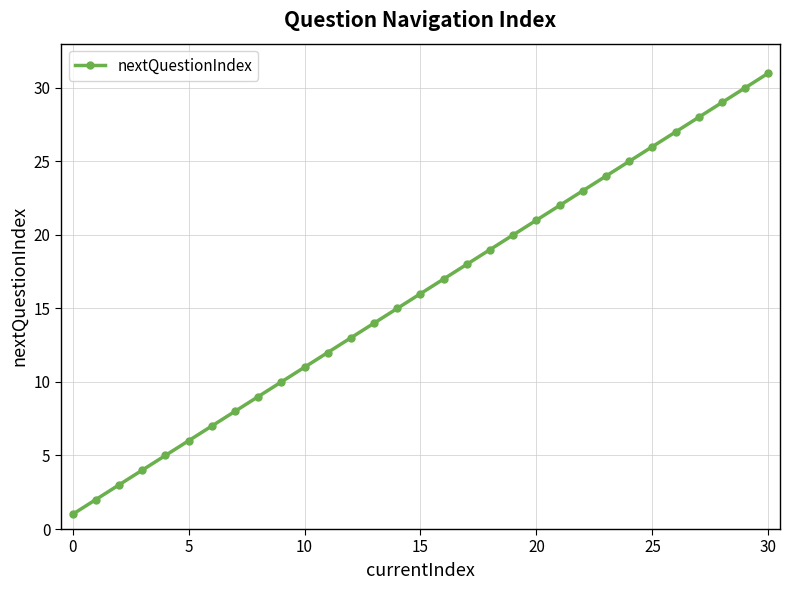

What is the difference between the maximum and second lowest values?

29